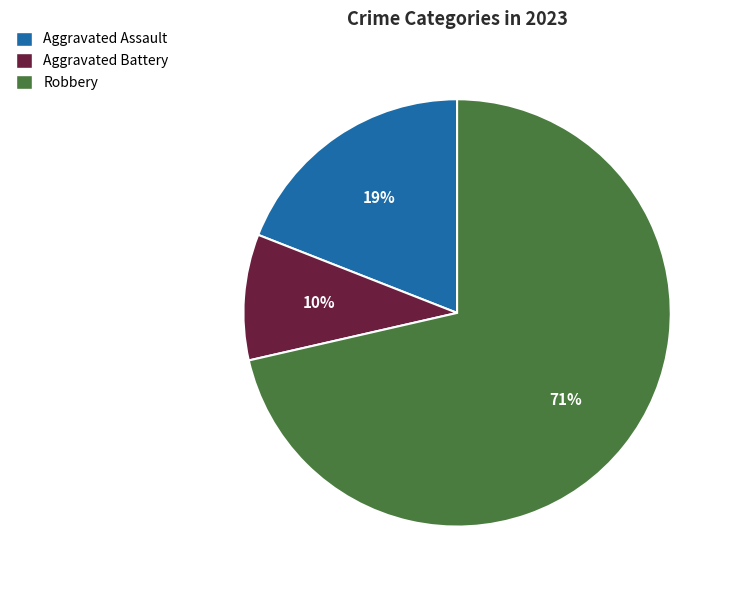

Which slice is the smallest?

Aggravated Battery